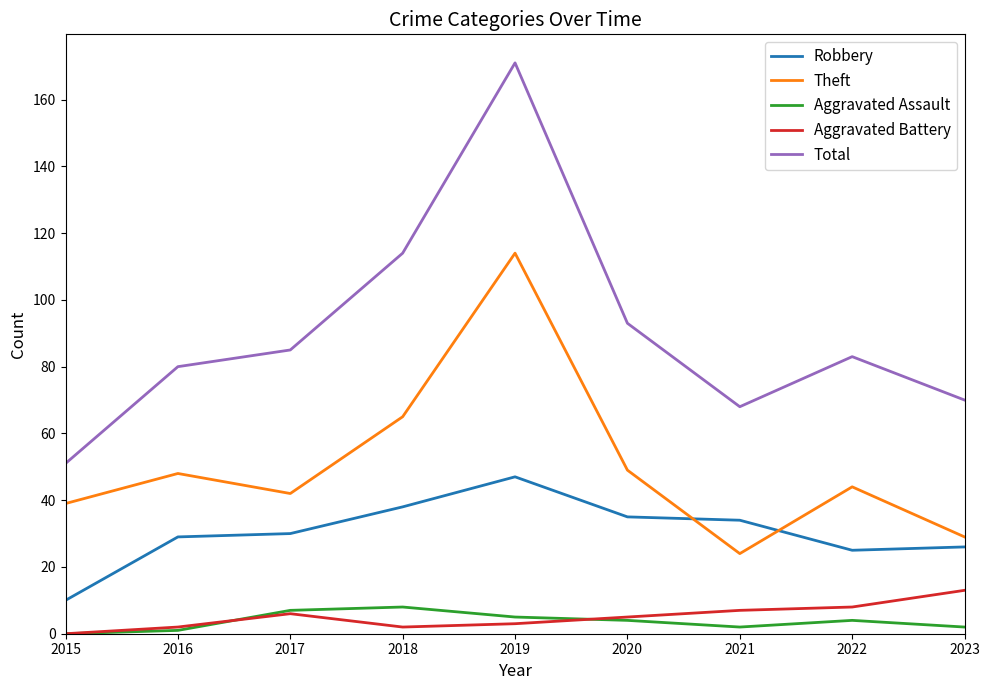

Which series has the largest range (max minus min)?

Total